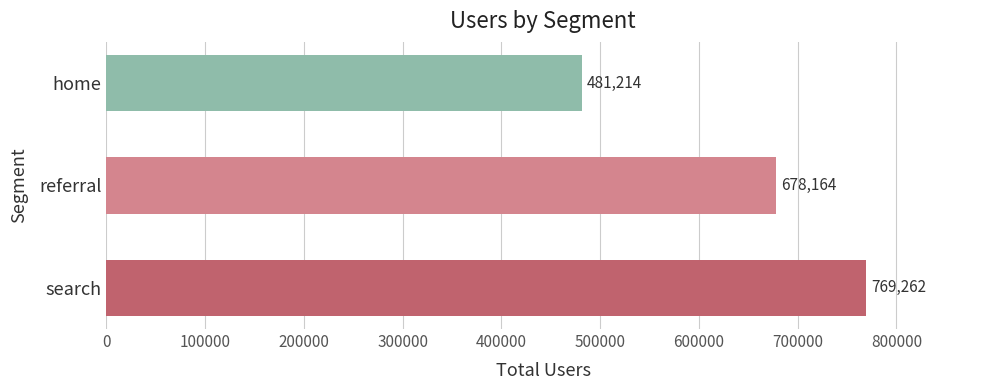

What is the average value?

642880